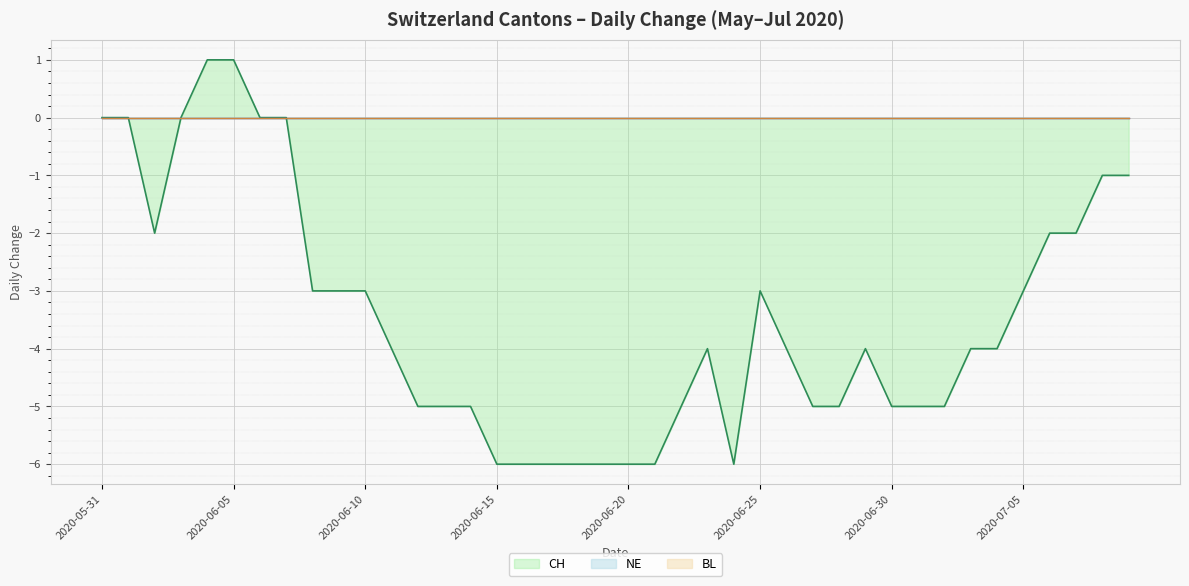

What are all the series names shown in the legend?

BL, NE, CH